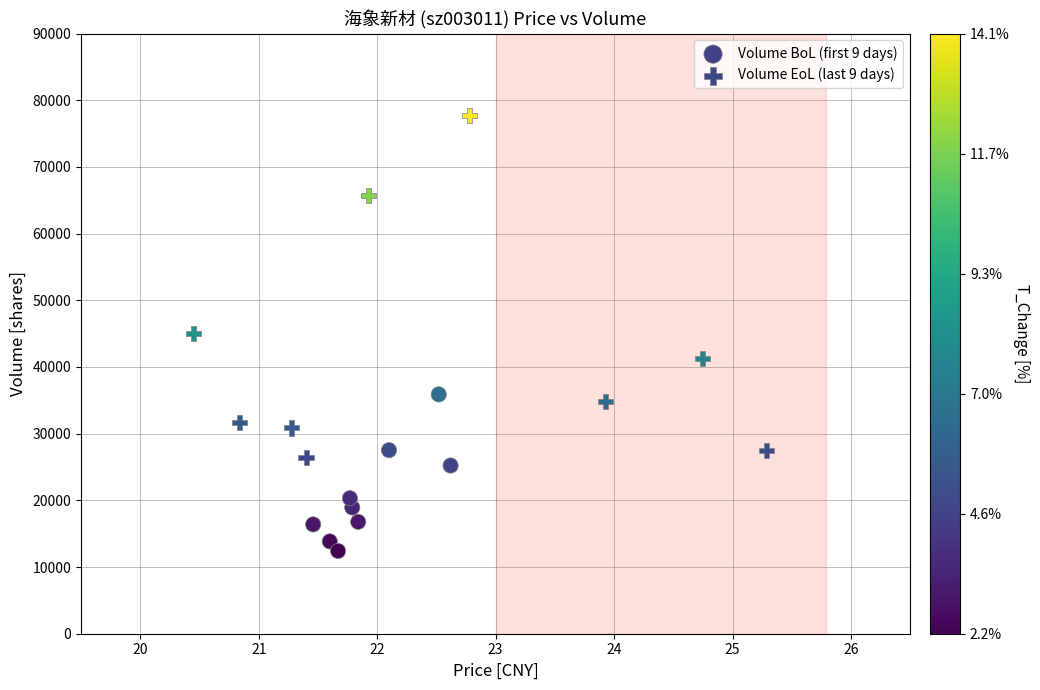

Which series contains the lowest Y value?

Volume BoL (first 9 days)